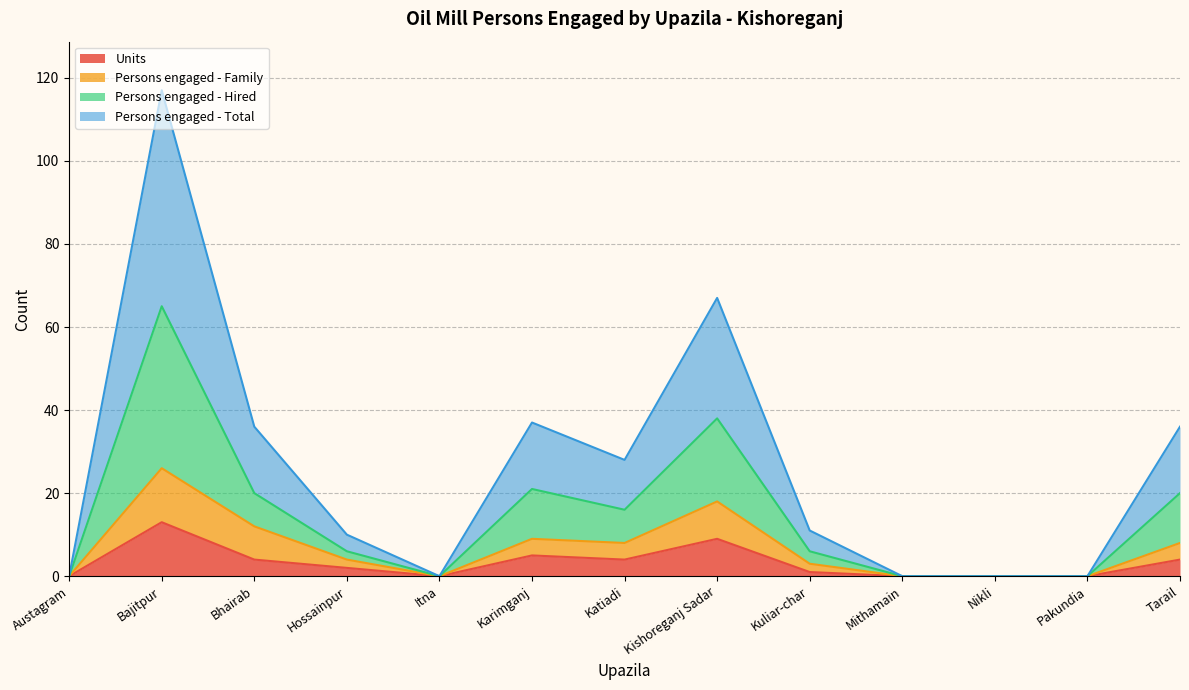

What is the total value across all series at Karimganj?

37